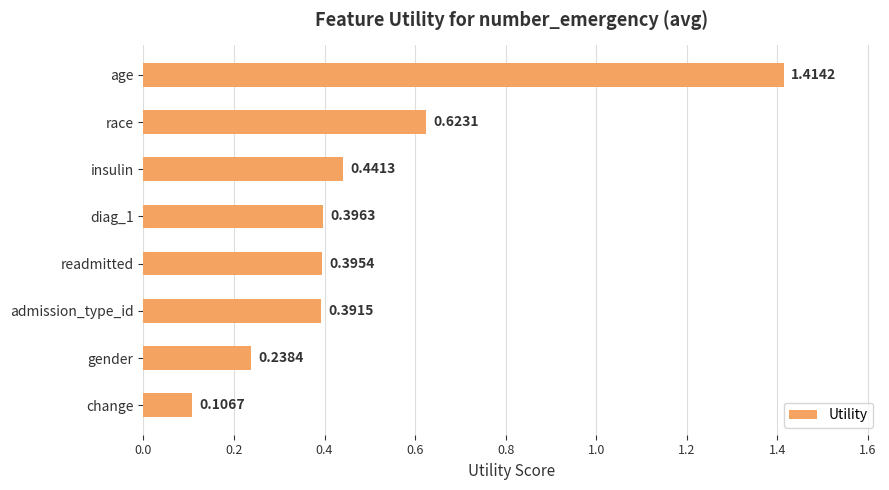

Which category has the highest value across all series?

age